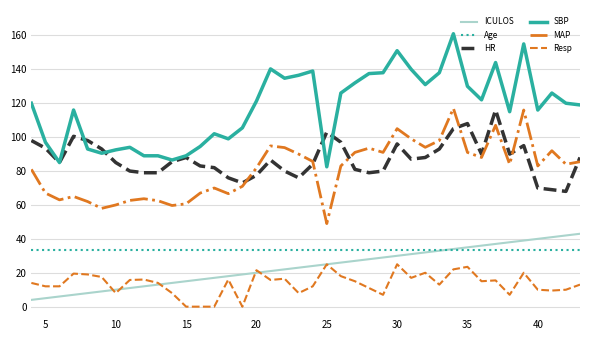

What is the lowest value of the MAP series?

49.0